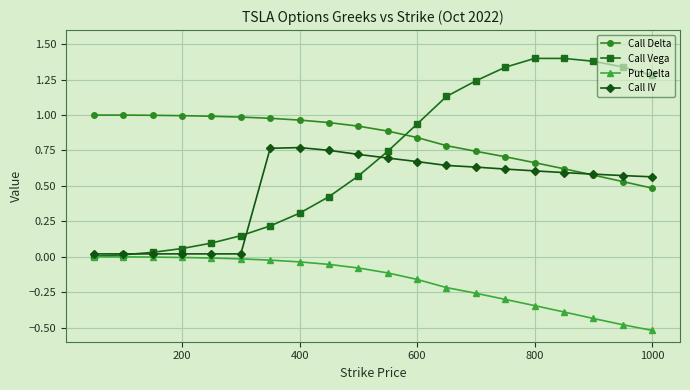

True or false: Call Vega and Call Delta cross at least once.

True